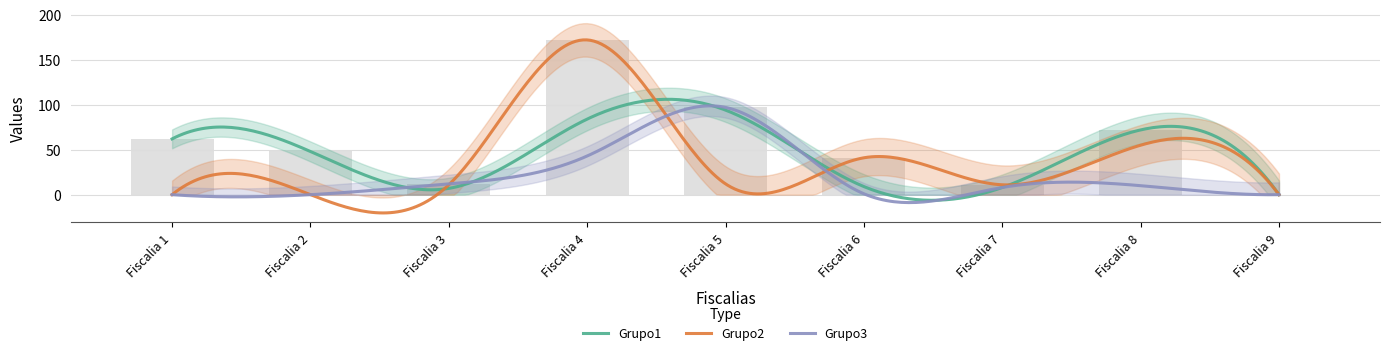

How many groups of bars are there?

9